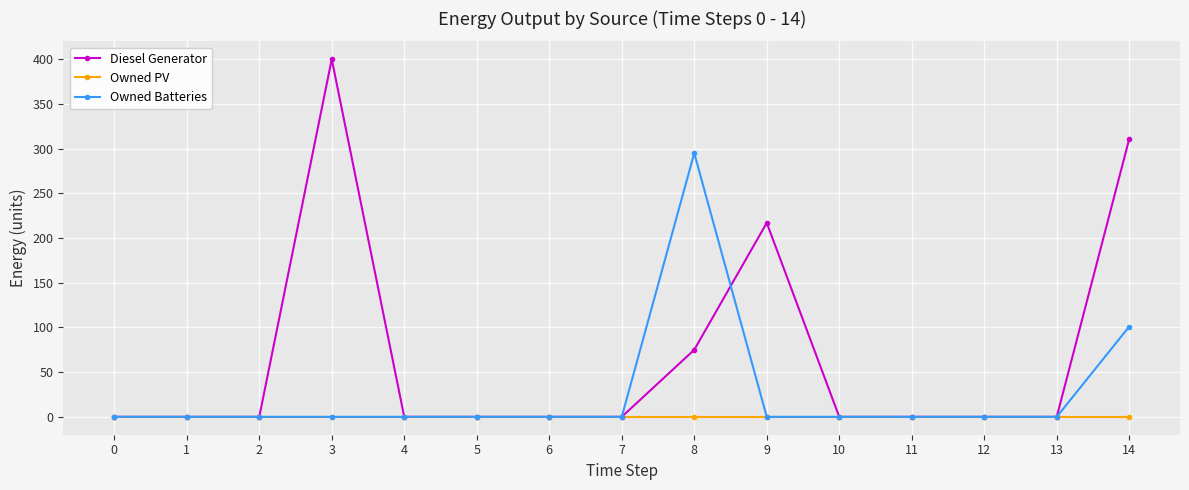

What is the maximum value shown in the chart?

400